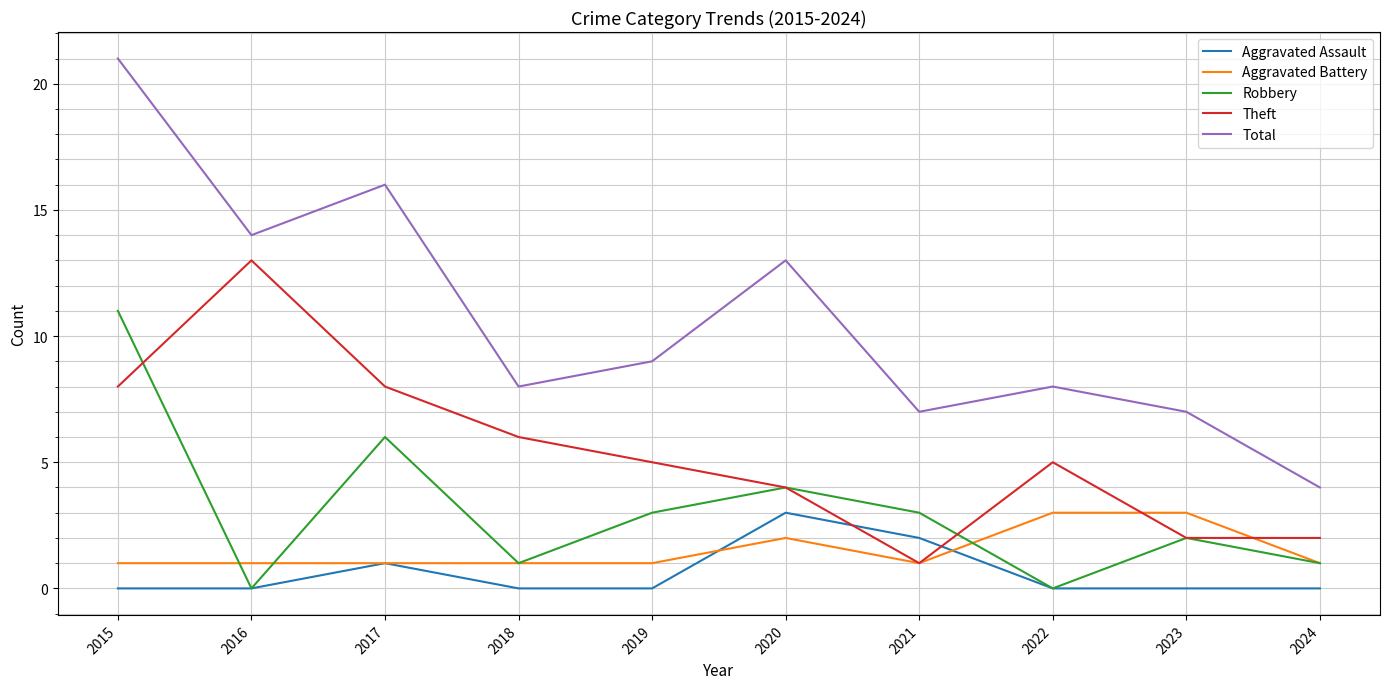

Which category has the highest value in the Aggravated Assault series?

2020